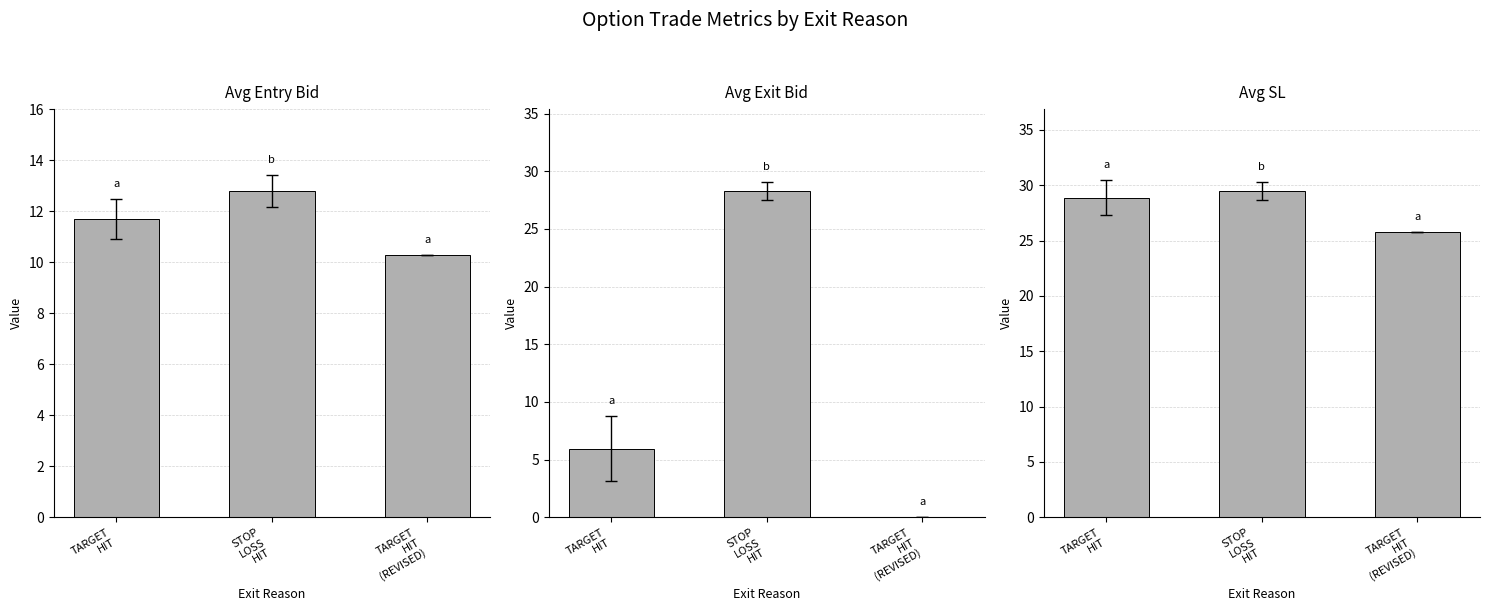

The Avg SL series shows 7.5 at TARGET
HIT. True or false?

False